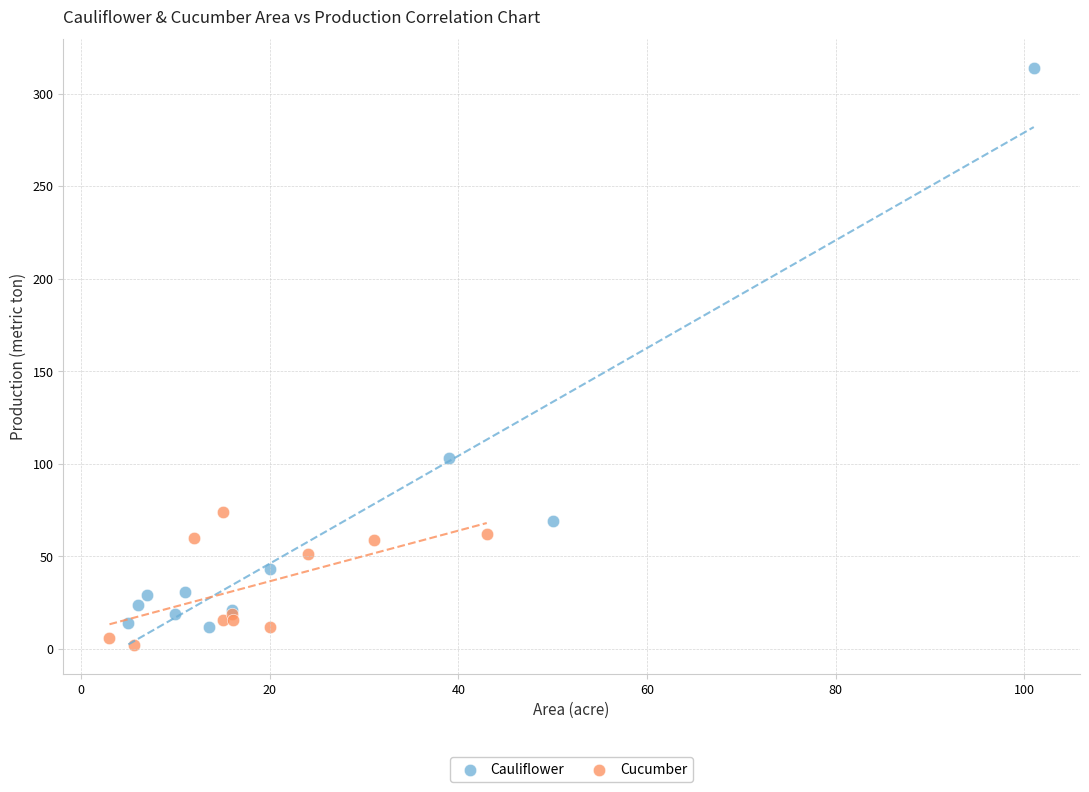

Which series contains the highest Y value?

Cauliflower